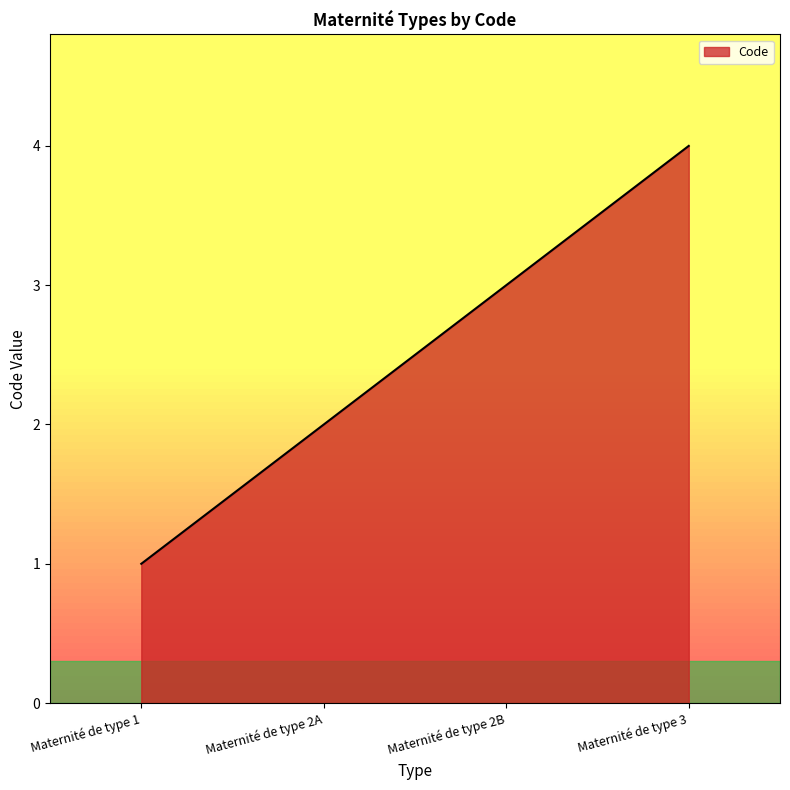

Rank the categories by value from highest to lowest.

Maternité de type 3, Maternité de type 2B, Maternité de type 2A, Maternité de type 1